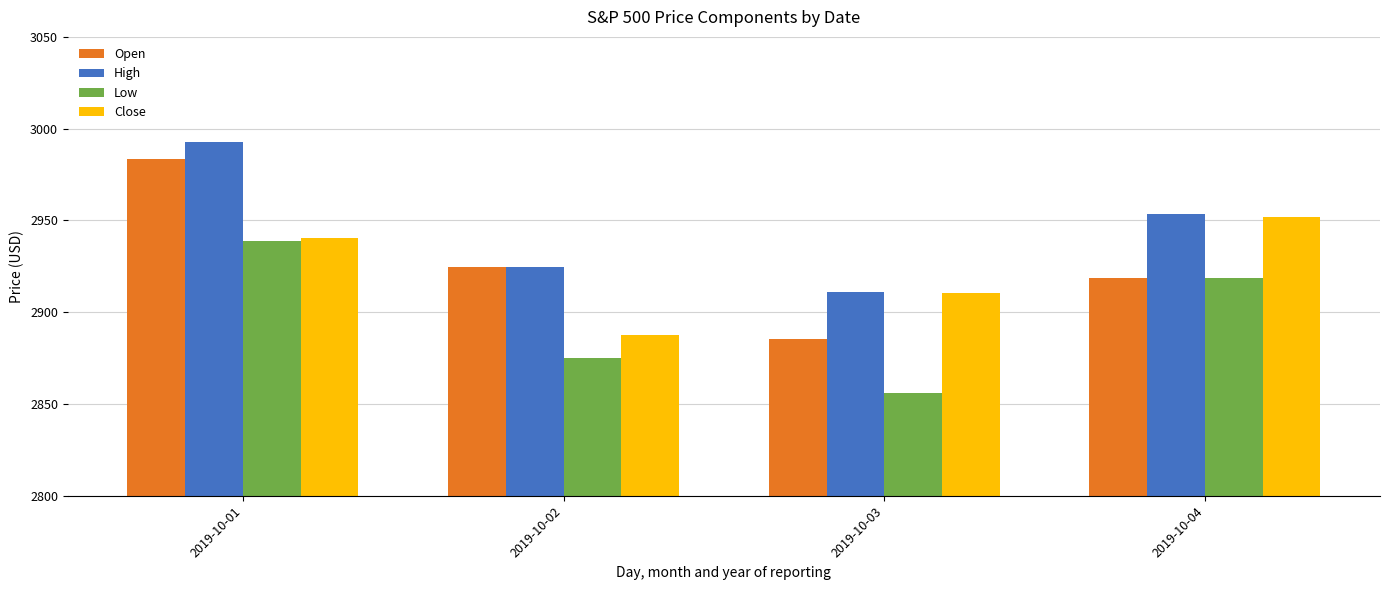

How many data points in Low are less than 2918?

2